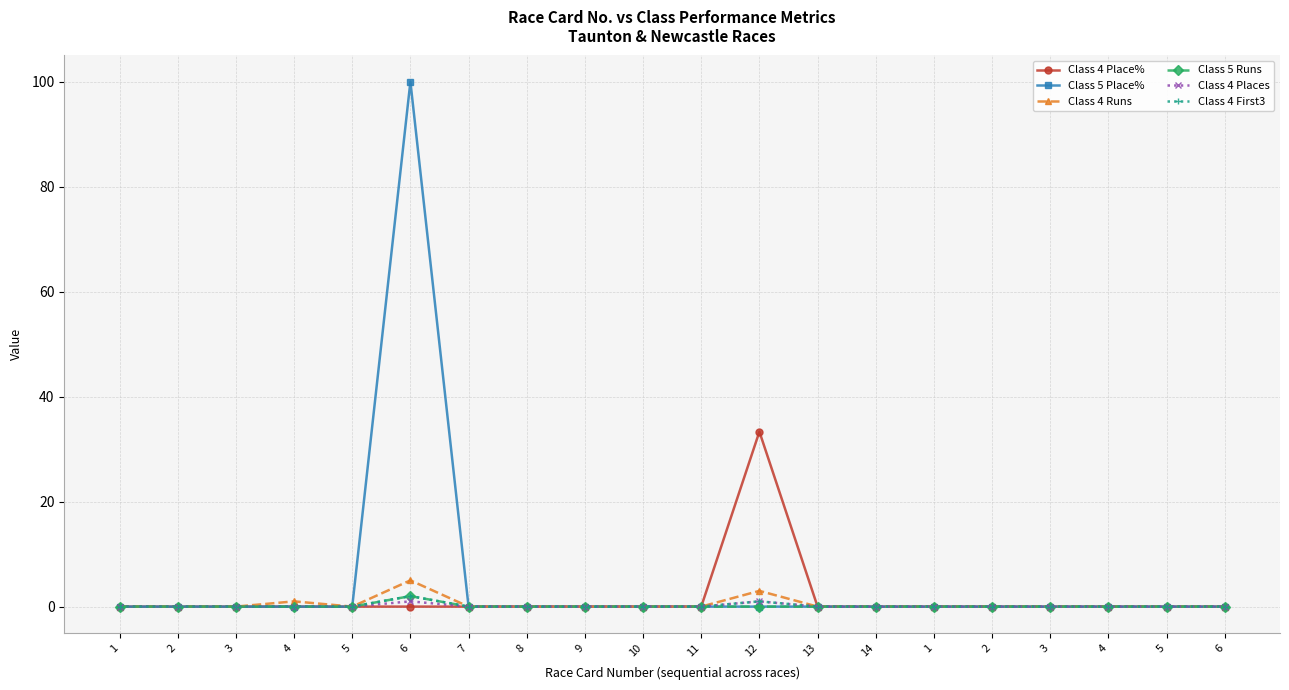

What are all the series names shown in the legend?

Class 4 Place%, Class 5 Place%, Class 4 Runs, Class 5 Runs, Class 4 Places, Class 4 First3